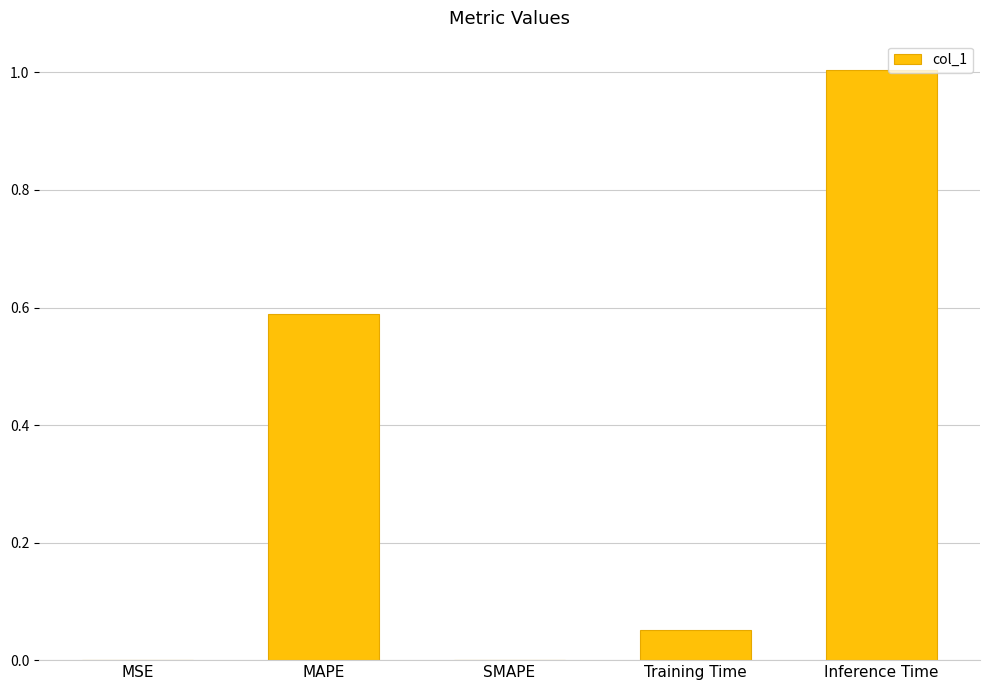

What is the greatest value displayed?

1.0